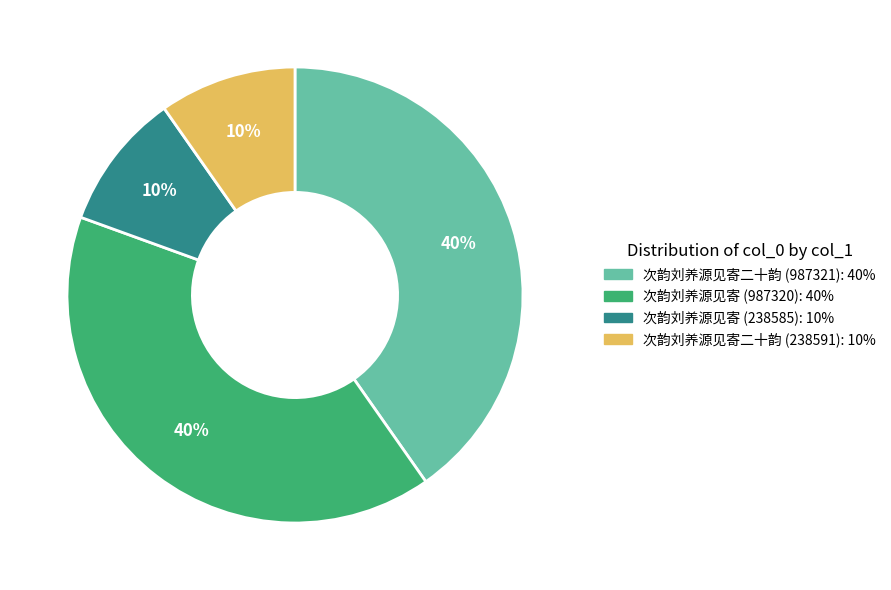

Count the number of slices in the pie.

4